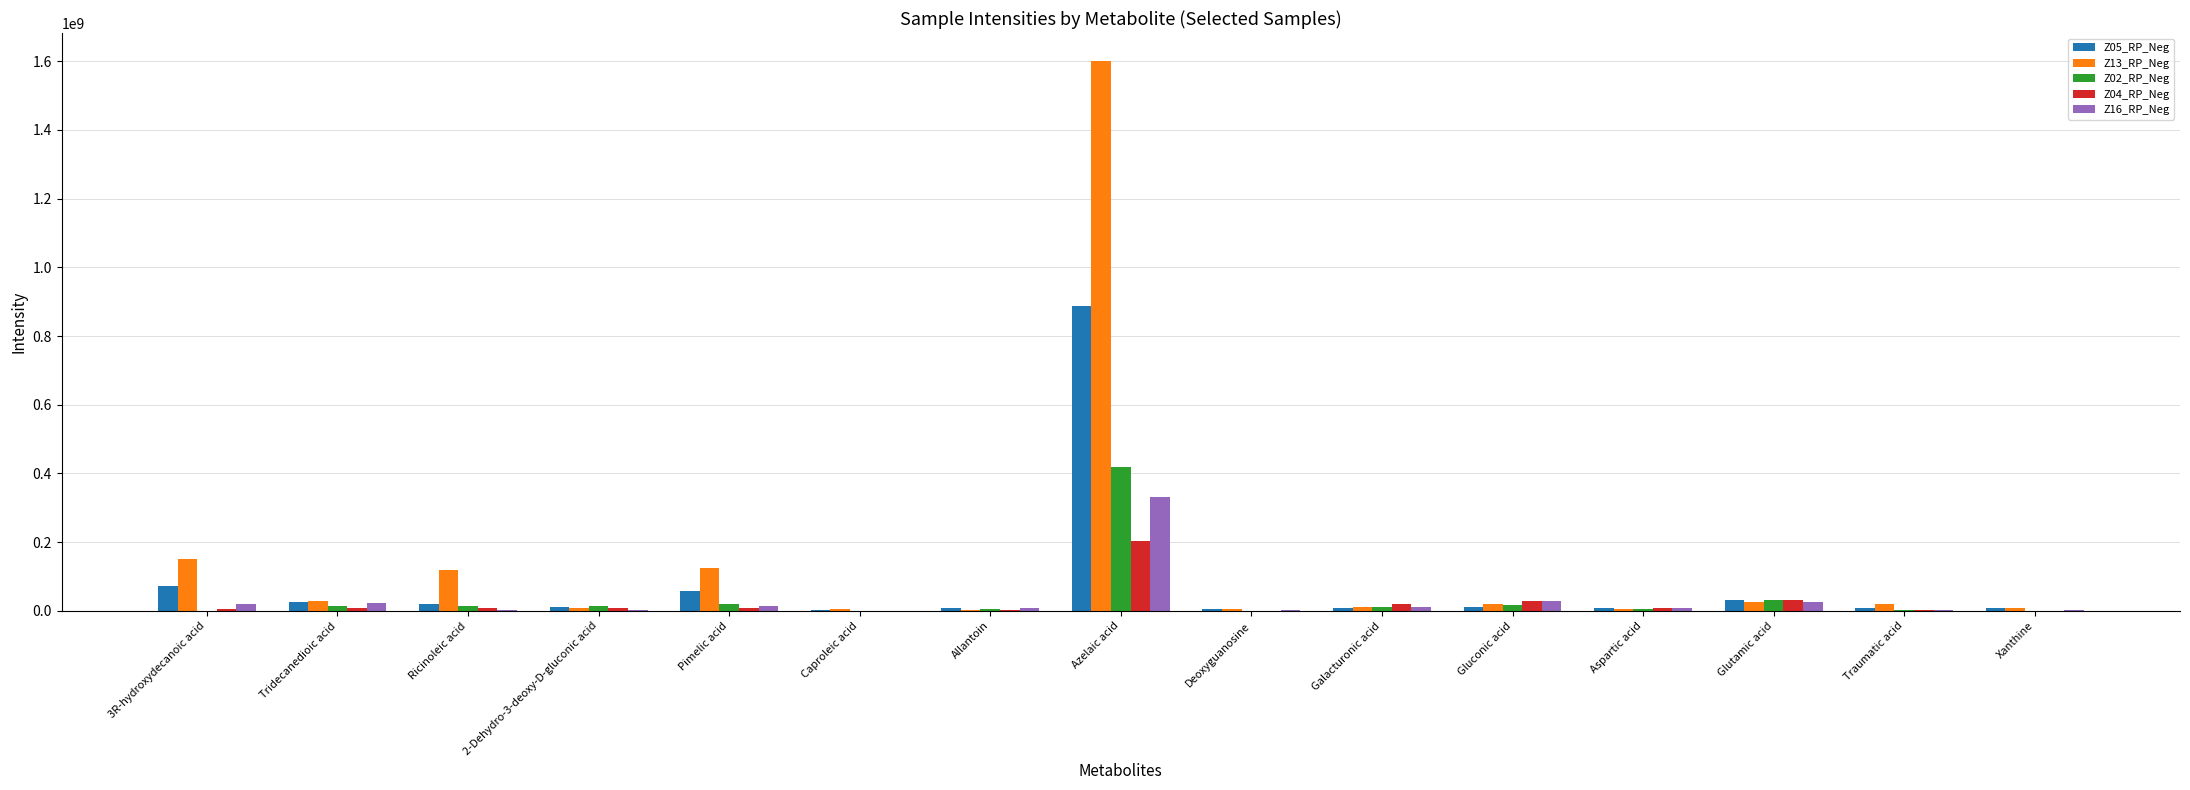

At which category is the sum across all series the highest?

Azelaic acid